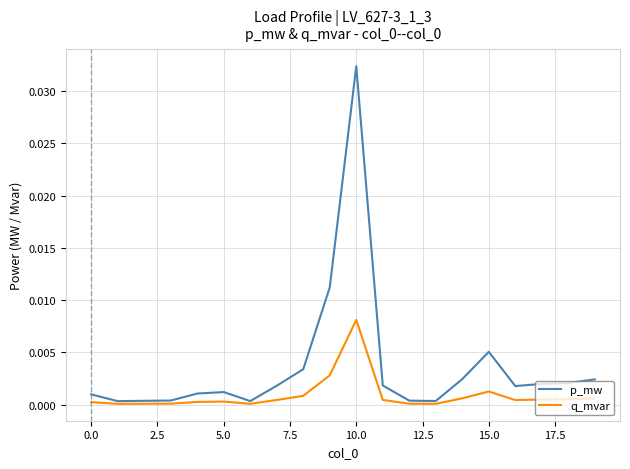

Which series has the largest total across all categories?

p_mw